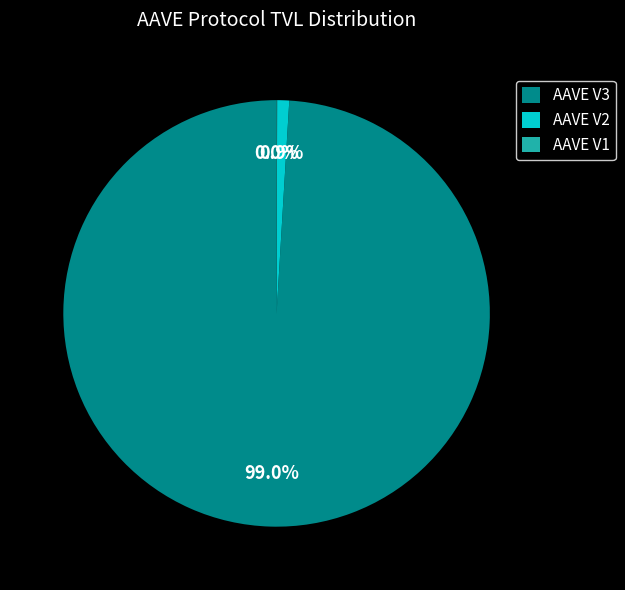

Is AAVE V2 the majority of the pie?

No